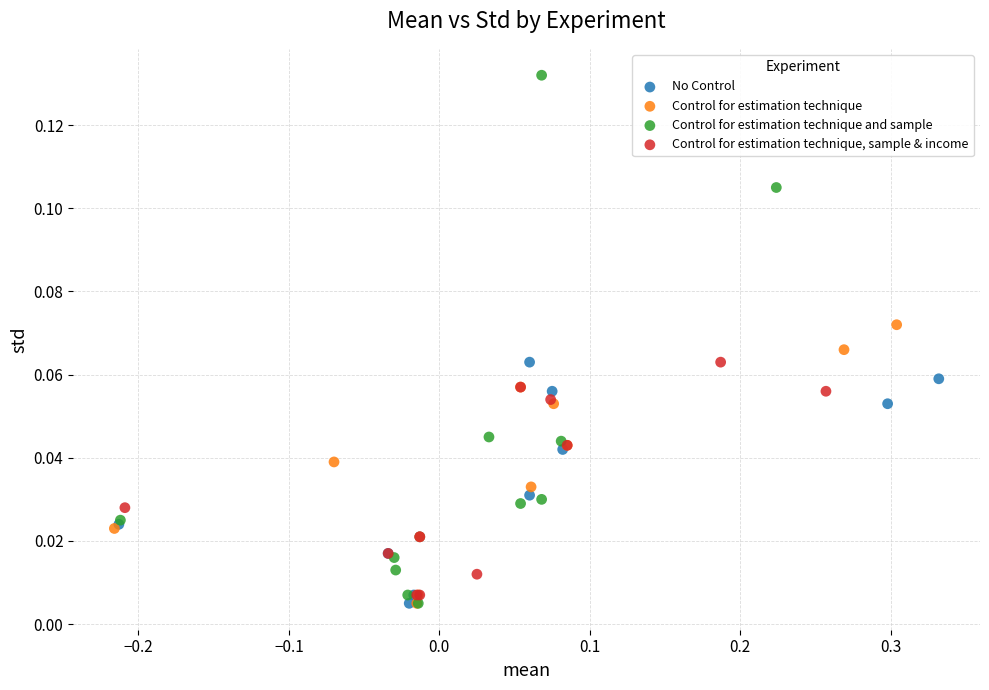

Which series has the largest Y range (max minus min)?

Control for estimation technique and sample